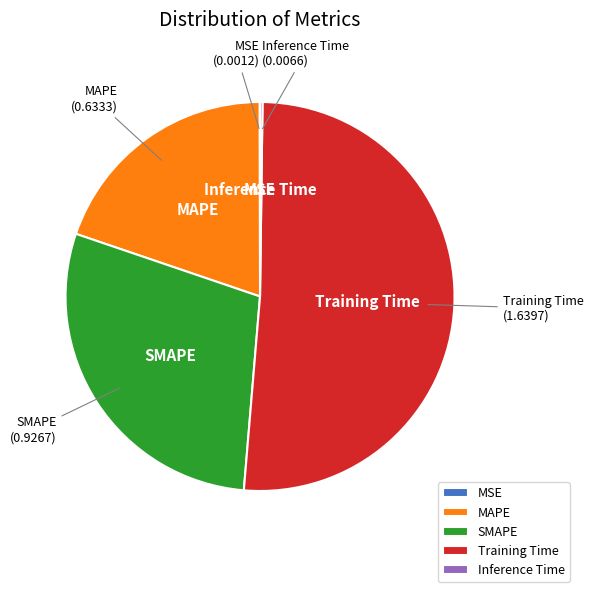

The MAPE slice represents 20% of the pie. True or false?

True